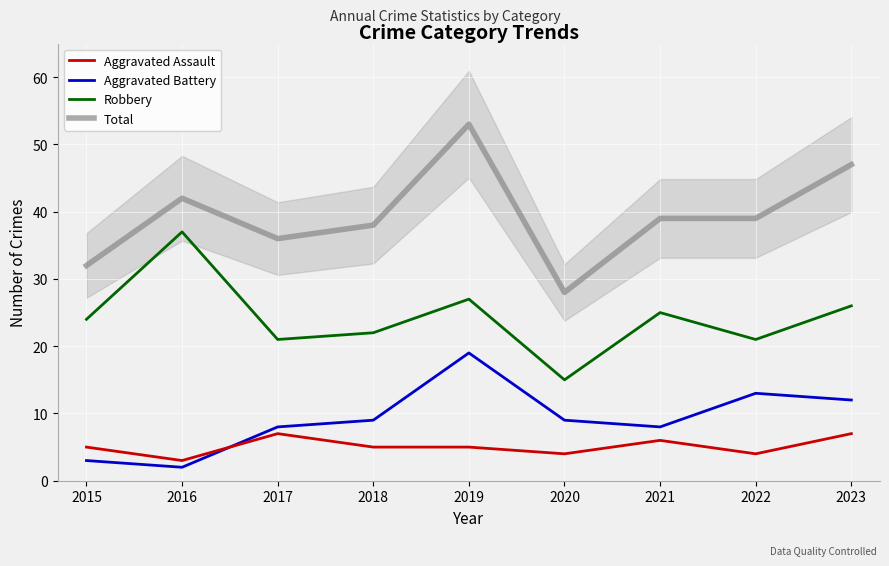

Which series changed the most between 2017 and 2020?

Total